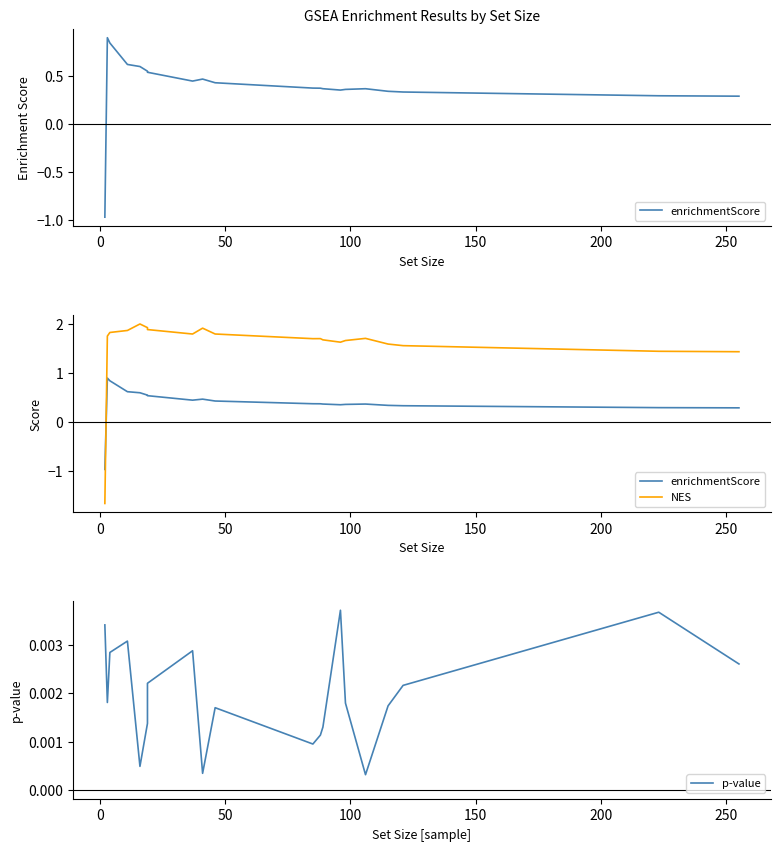

How many interior local peaks does the p-value series have?

5